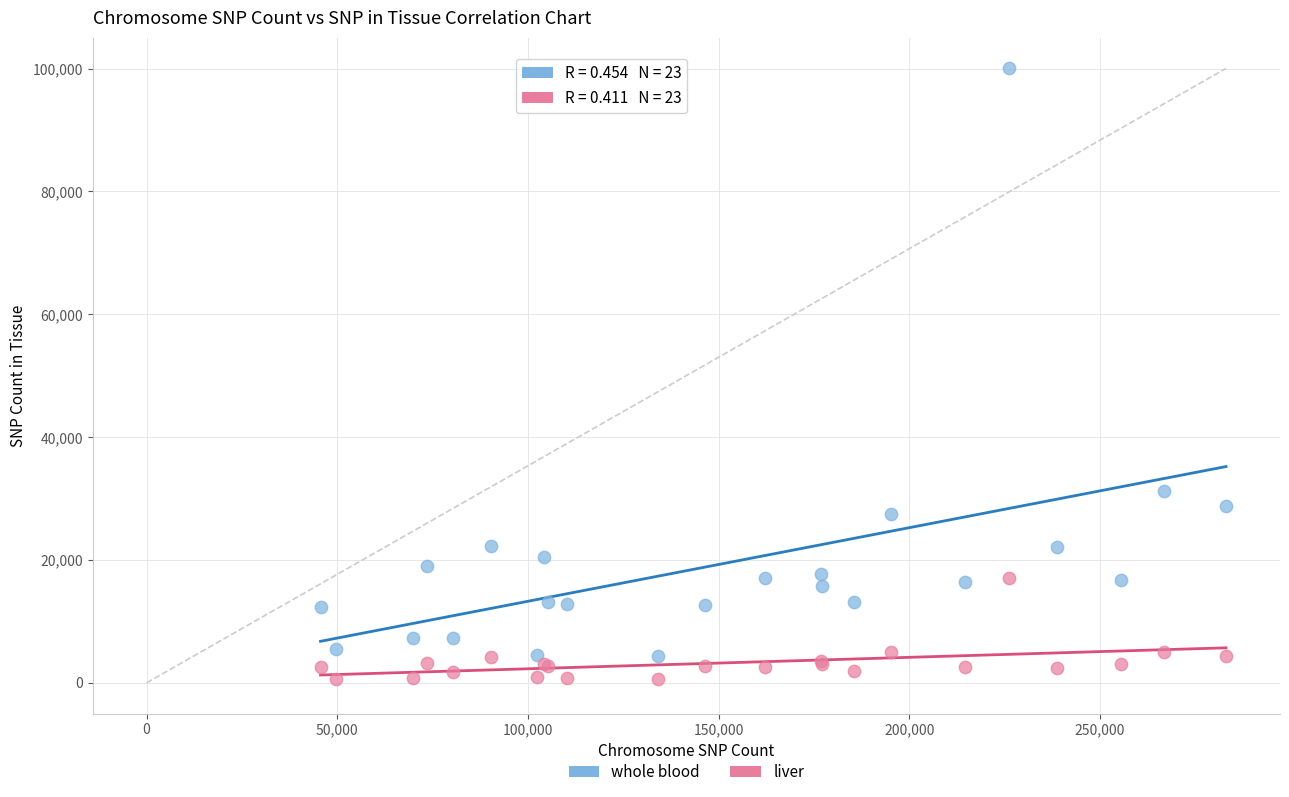

Which series has the largest Y range (max minus min)?

whole blood